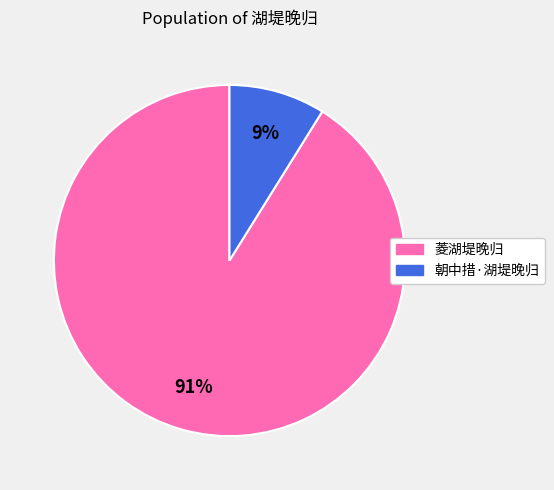

What is the ratio of the value at 朝中措·湖堤晚归 to the value at 菱湖堤晚归?

0.1